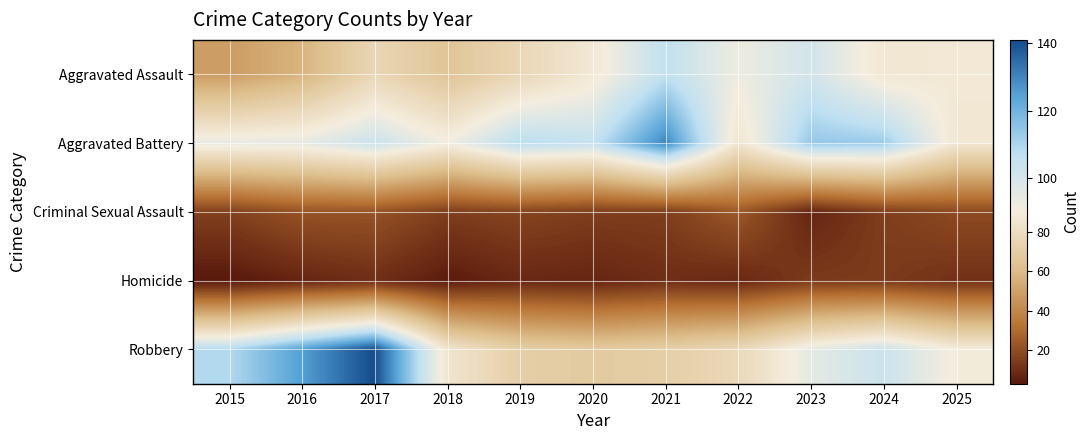

Count the number of categories in the chart.

11